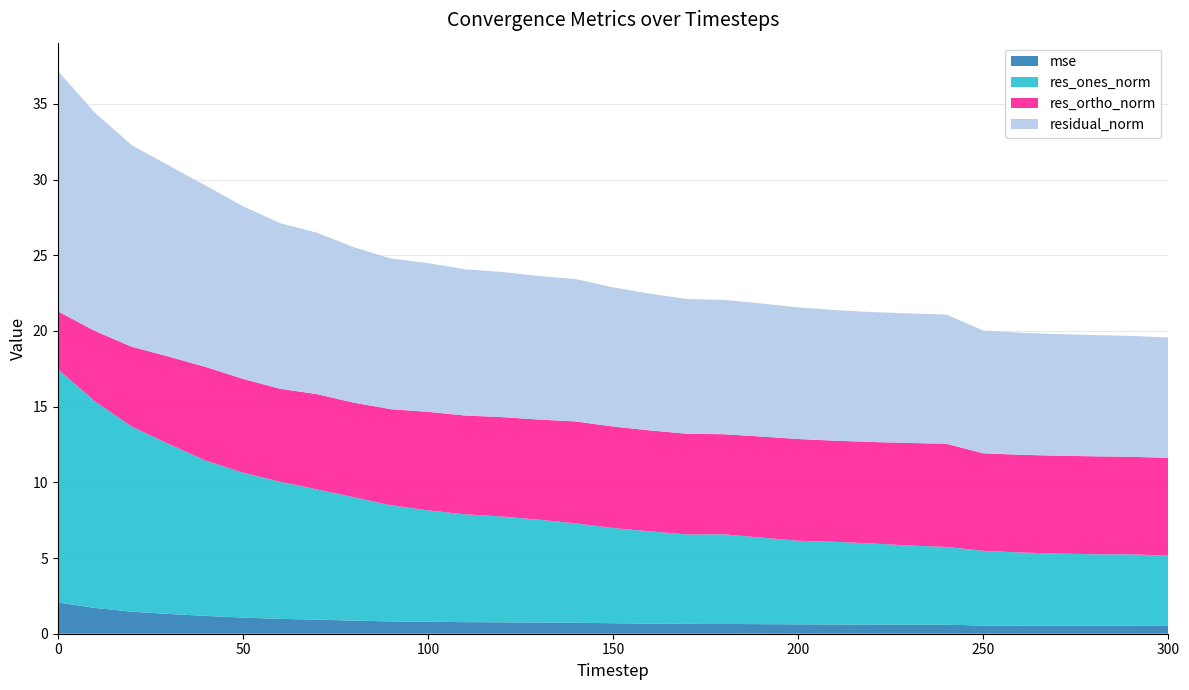

Reading left to right, list all the values displayed in this chart.

mse: 0=2.1	10=1.7	20=1.5	30=1.3	40=1.2	50=1.1	60=1.0	70=0.9	80=0.9	90=0.8	100=0.8	110=0.8	120=0.8	130=0.7	140=0.7	150=0.7	160=0.7	170=0.6	180=0.6	190=0.6	200=0.6	210=0.6	220=0.6	230=0.6	240=0.6	250=0.5	260=0.5	270=0.5	280=0.5	290=0.5	300=0.5
res_ones_norm: 0=15.4	10=13.7	20=12.2	30=11.2	40=10.3	50=9.6	60=9.1	70=8.6	80=8.2	90=7.7	100=7.4	110=7.1	120=7.0	130=6.8	140=6.6	150=6.3	160=6.1	170=5.9	180=5.9	190=5.7	200=5.5	210=5.5	220=5.4	230=5.2	240=5.1	250=4.9	260=4.8	270=4.8	280=4.7	290=4.7	300=4.6
res_ortho_norm: 0=3.8	10=4.6	20=5.3	30=5.8	40=6.2	50=6.2	60=6.1	70=6.3	80=6.2	90=6.3	100=6.5	110=6.5	120=6.6	130=6.6	140=6.7	150=6.7	160=6.7	170=6.7	180=6.6	190=6.7	200=6.7	210=6.7	220=6.7	230=6.8	240=6.8	250=6.4	260=6.5	270=6.5	280=6.5	290=6.4	300=6.5
residual_norm: 0=15.9	10=14.4	20=13.3	30=12.6	40=12.0	50=11.4	60=10.9	70=10.7	80=10.3	90=10.0	100=9.8	110=9.7	120=9.6	130=9.5	140=9.4	150=9.2	160=9.0	170=8.9	180=8.9	190=8.8	200=8.7	210=8.6	220=8.6	230=8.6	240=8.5	250=8.1	260=8.1	270=8.0	280=8.0	290=8.0	300=8.0